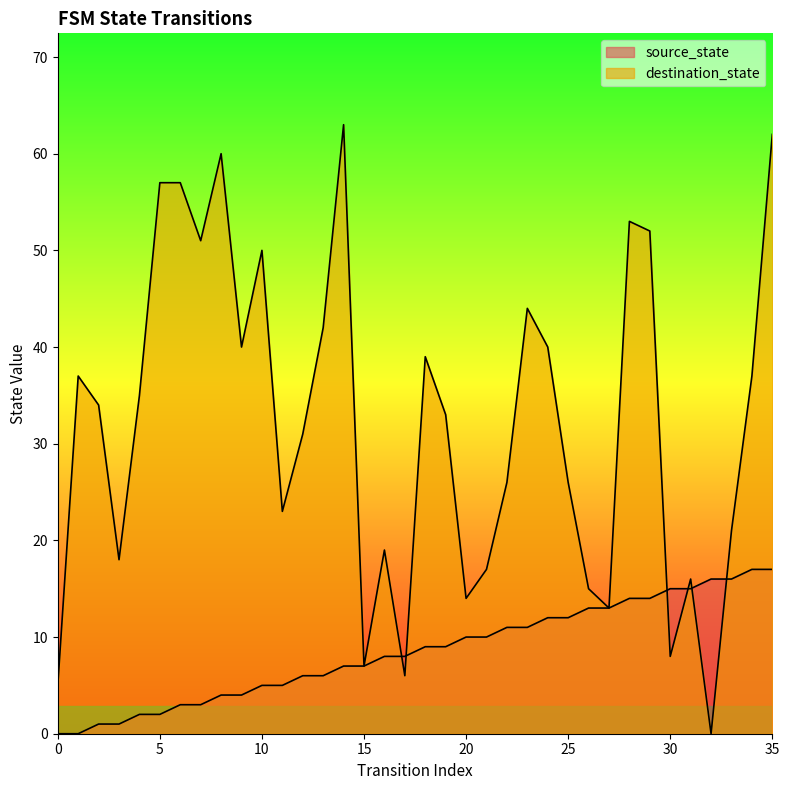

Reading left to right, list all the values displayed in this chart.

source_state: 0	0	1	1	2	2	3	3	4	4	5	5	6	6	7	7	8	8	9	9	10	10	11	11	12	12	13	13	14	14	15	15	16	16	17	17
destination_state: 5	37	34	18	35	57	57	51	60	40	50	23	31	42	63	7	19	6	39	33	14	17	26	44	40	26	15	13	53	52	8	16	0	21	37	62